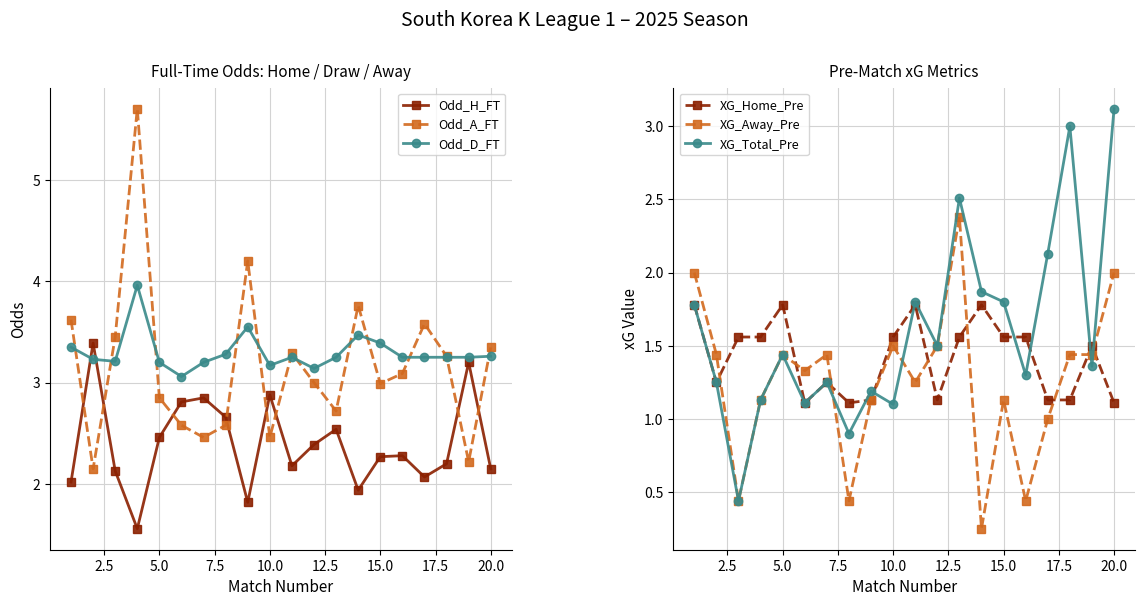

What is the minimum value for Odd_D_FT?

3.1